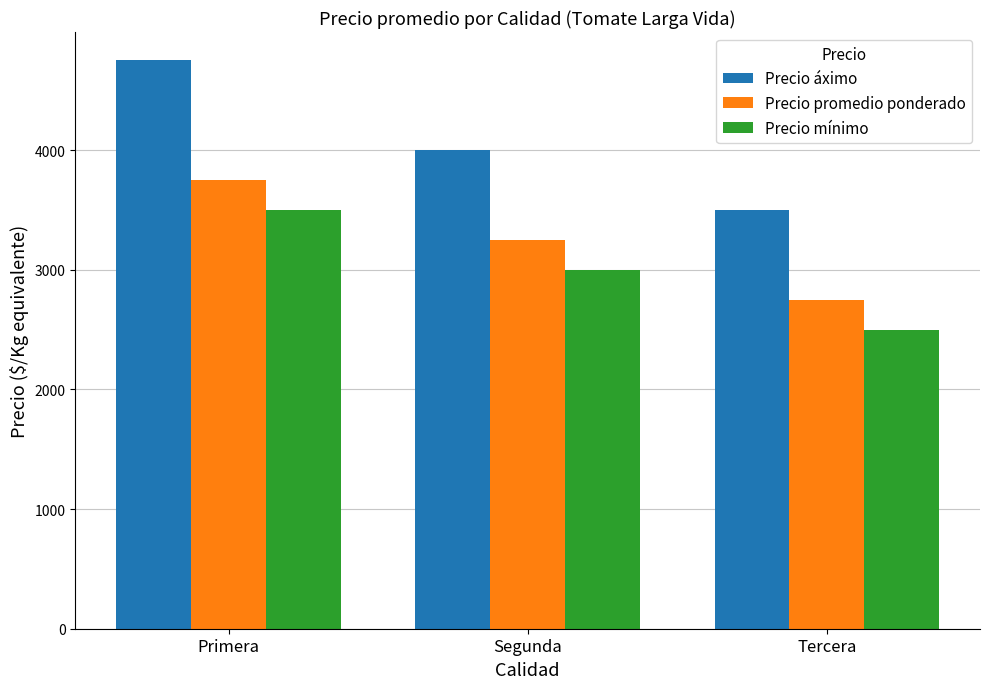

Which series changed the most between Primera and Segunda?

Precio áximo